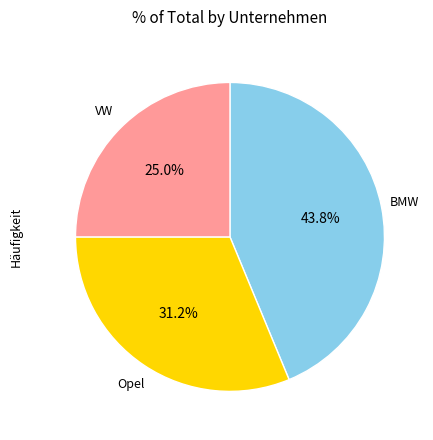

Count the number of slices in the pie.

3